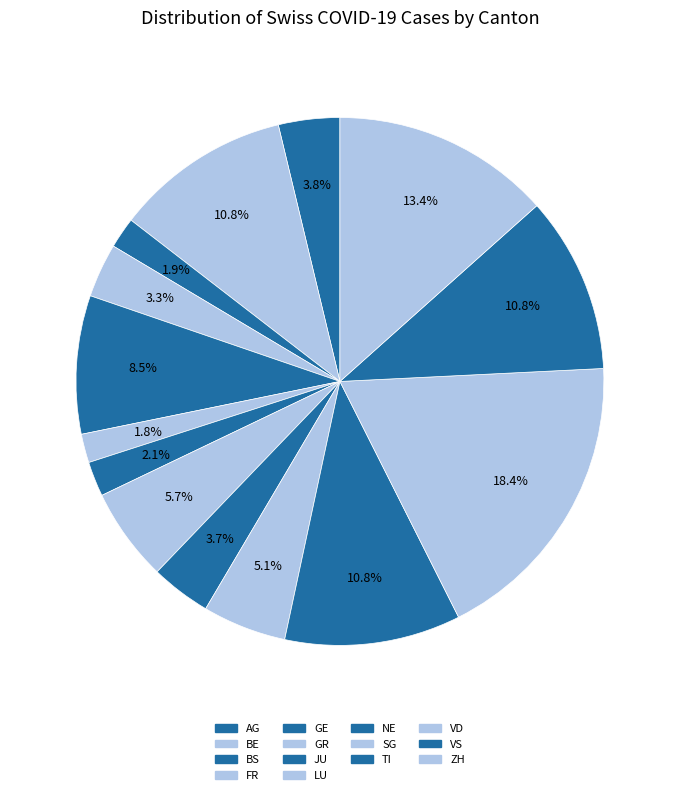

The BE slice represents 11% of the pie. True or false?

True